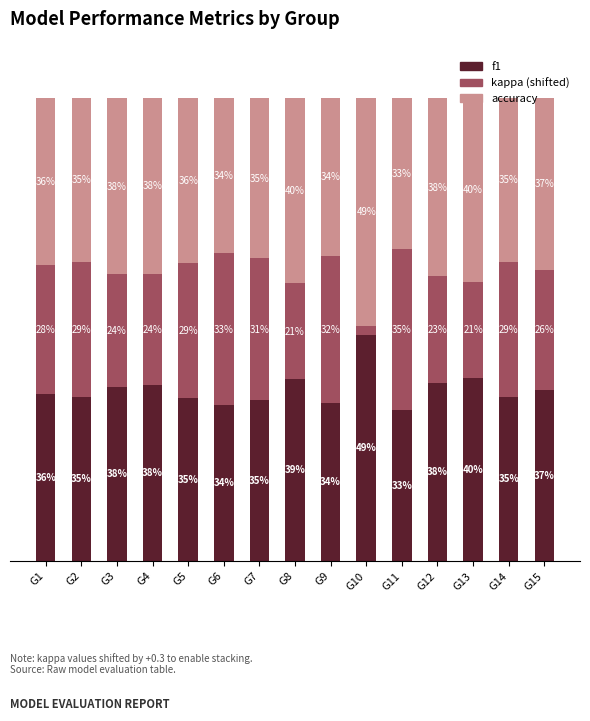

Which category has the lowest value in the f1 series?

G11